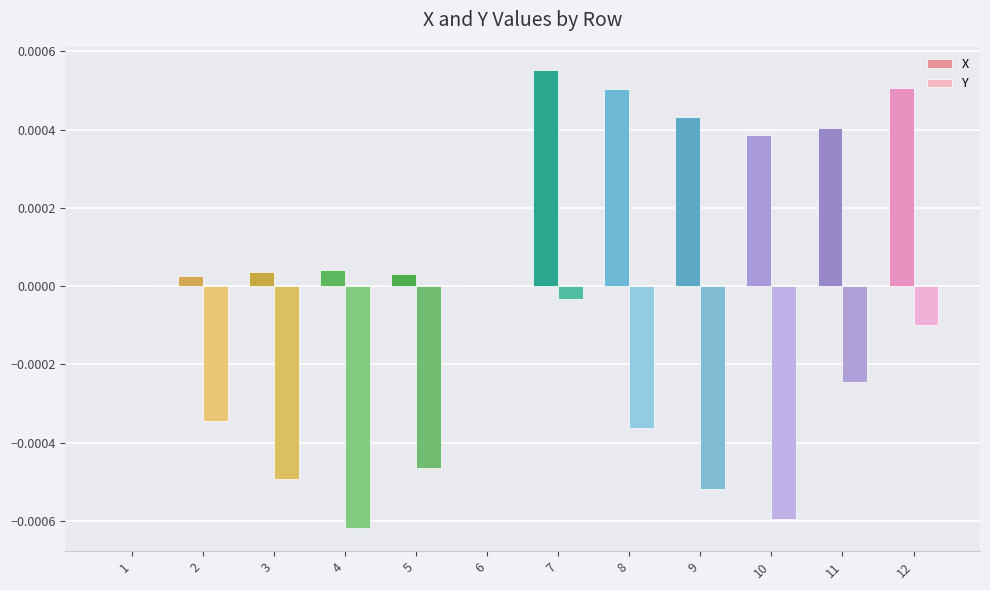

The value of Y at 7 is -0.0. True or false?

True